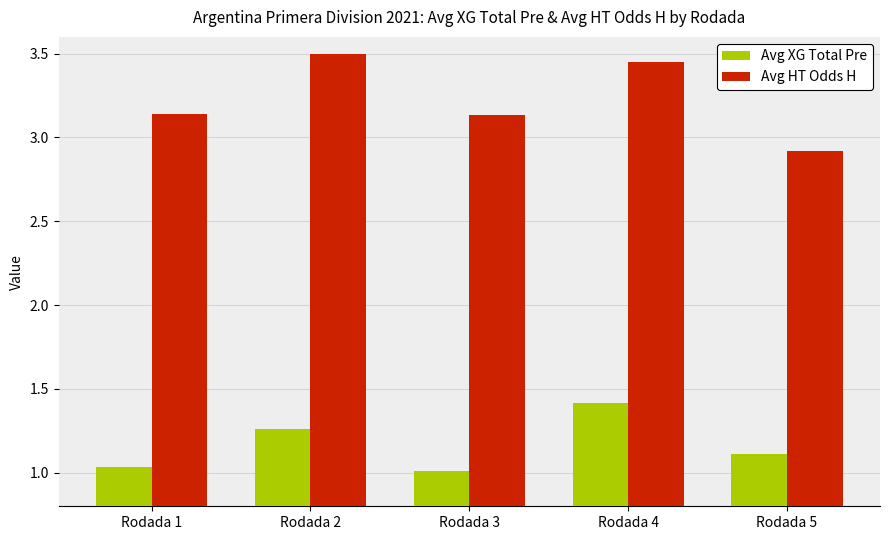

At how many categories does at least one series exceed 3?

4